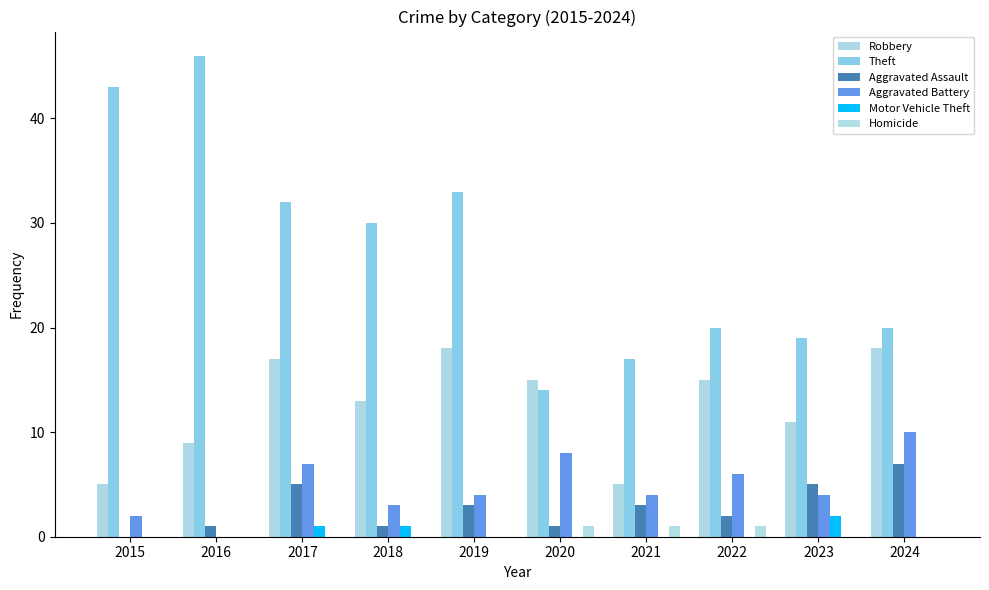

What is the highest value of the Robbery series?

18